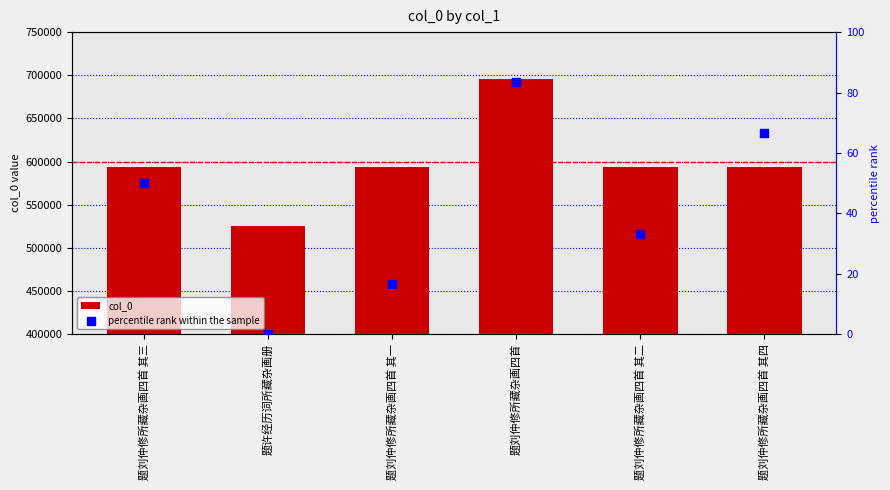

Which series has the largest total across all categories?

col_0